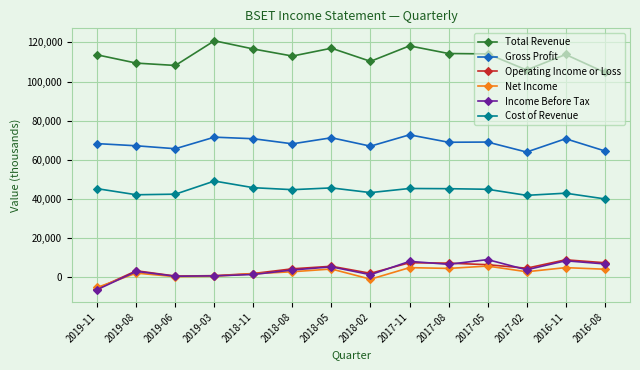

How many categories are shown in the chart?

14